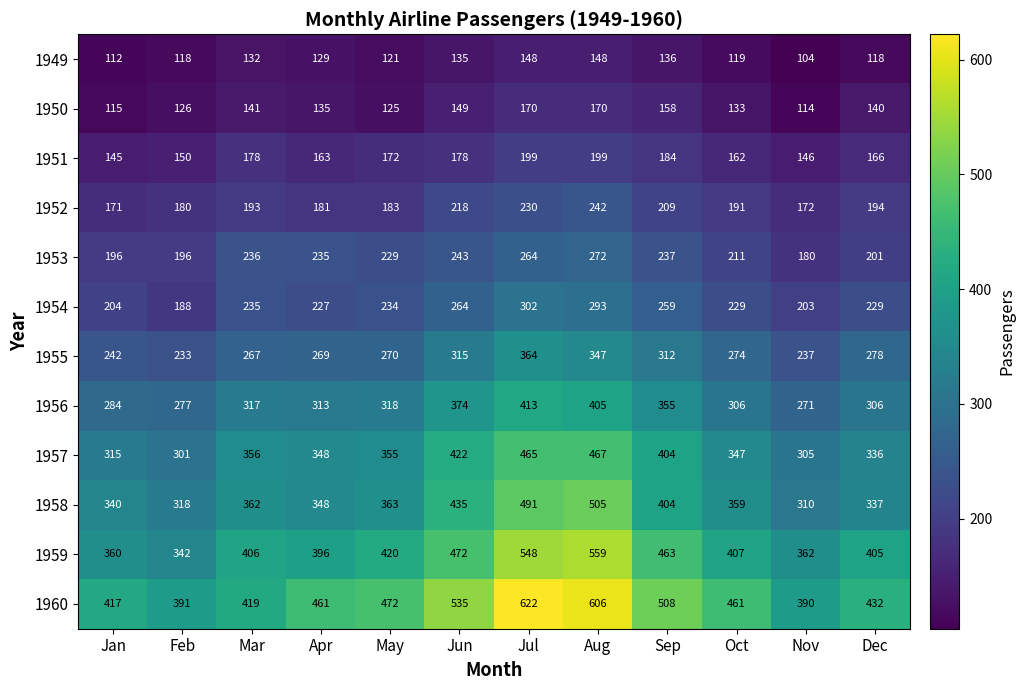

Which series has the largest total across all categories?

1960